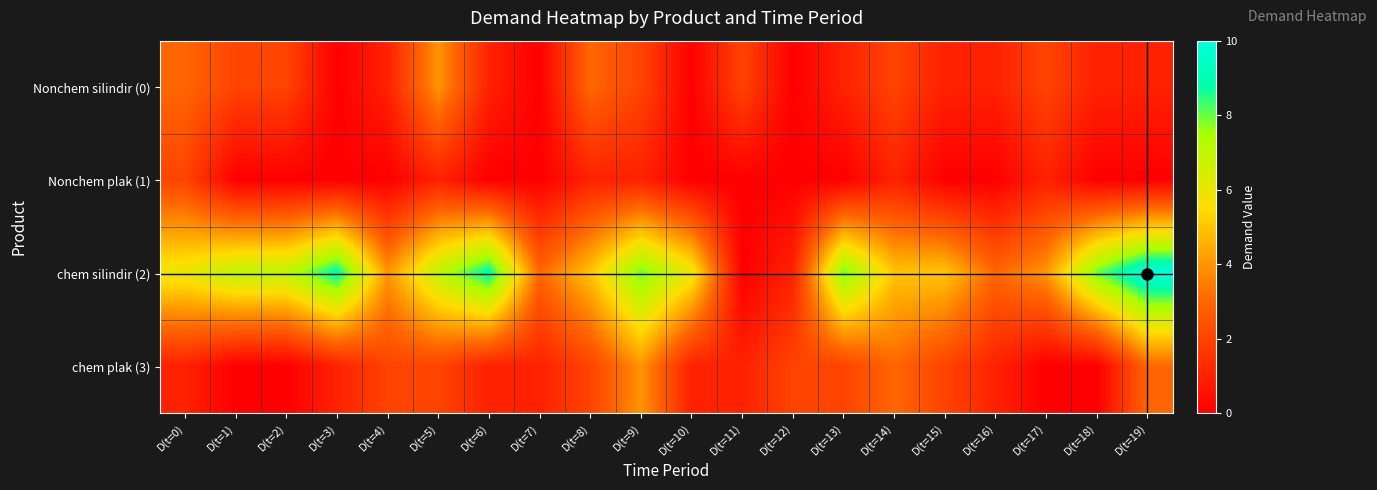

Rank the series at D(t=7) from highest to lowest value.

chem silindir (2), chem plak (3), Nonchem silindir (0), Nonchem plak (1)